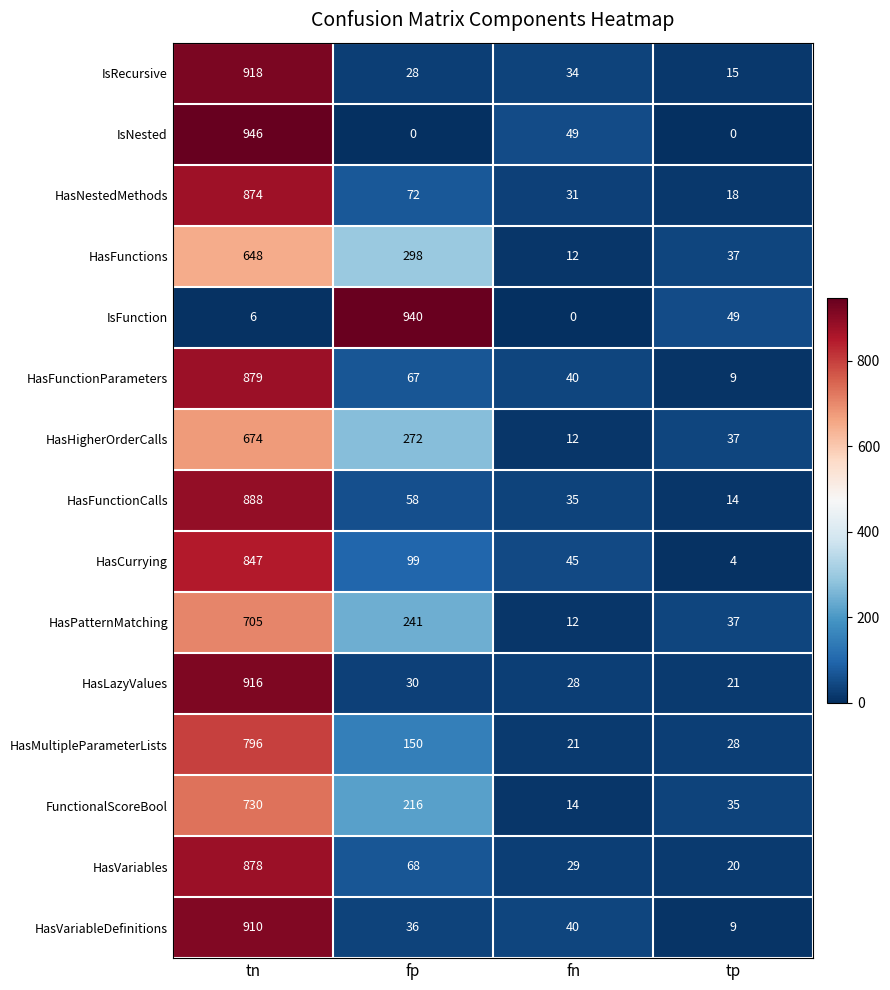

What is the difference between the HasLazyValues values at tn and fp?

886